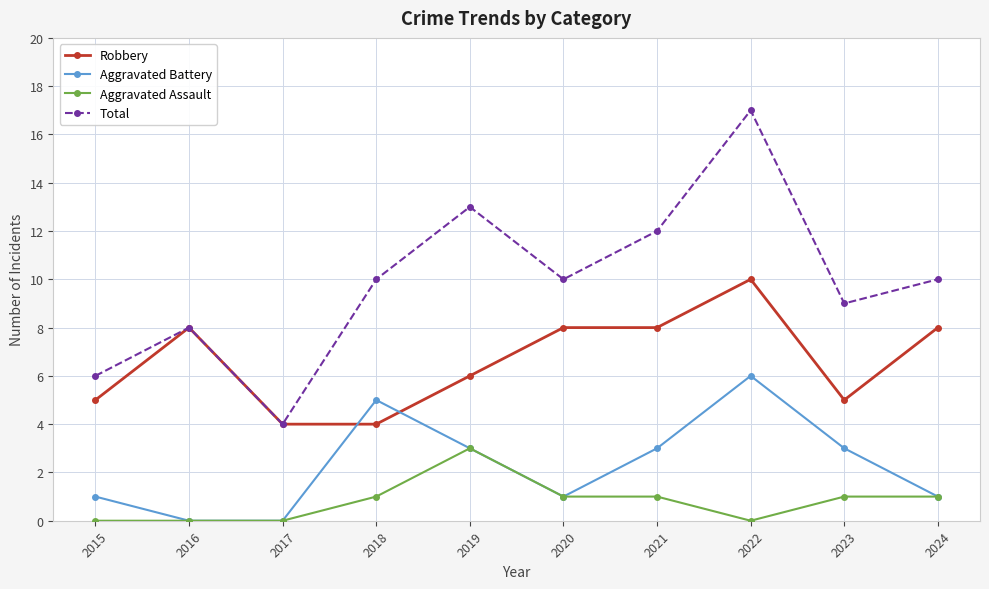

What is the maximum value shown in the chart?

17